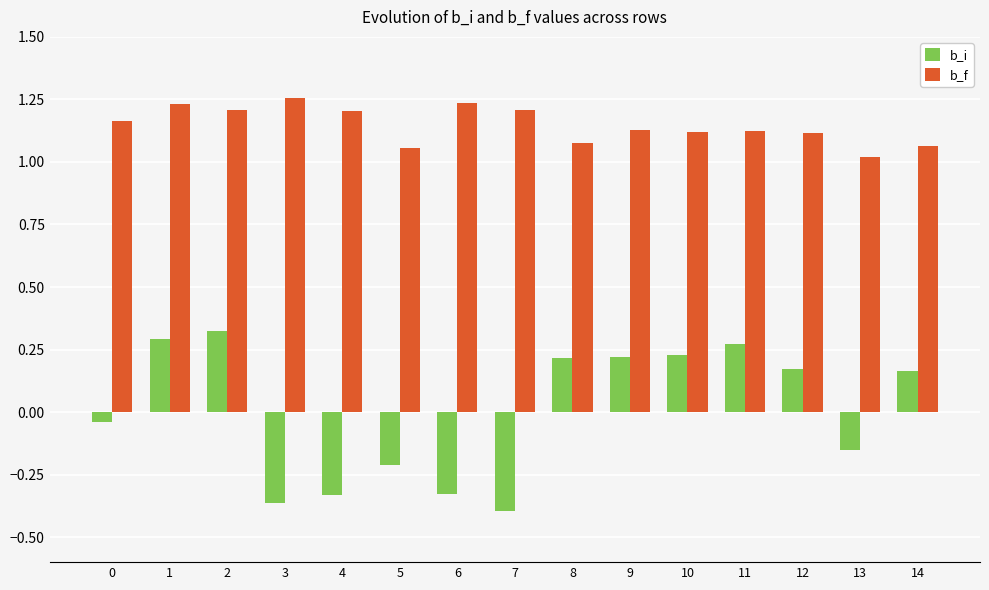

What is the spread (max minus min) of values at 10?

0.9